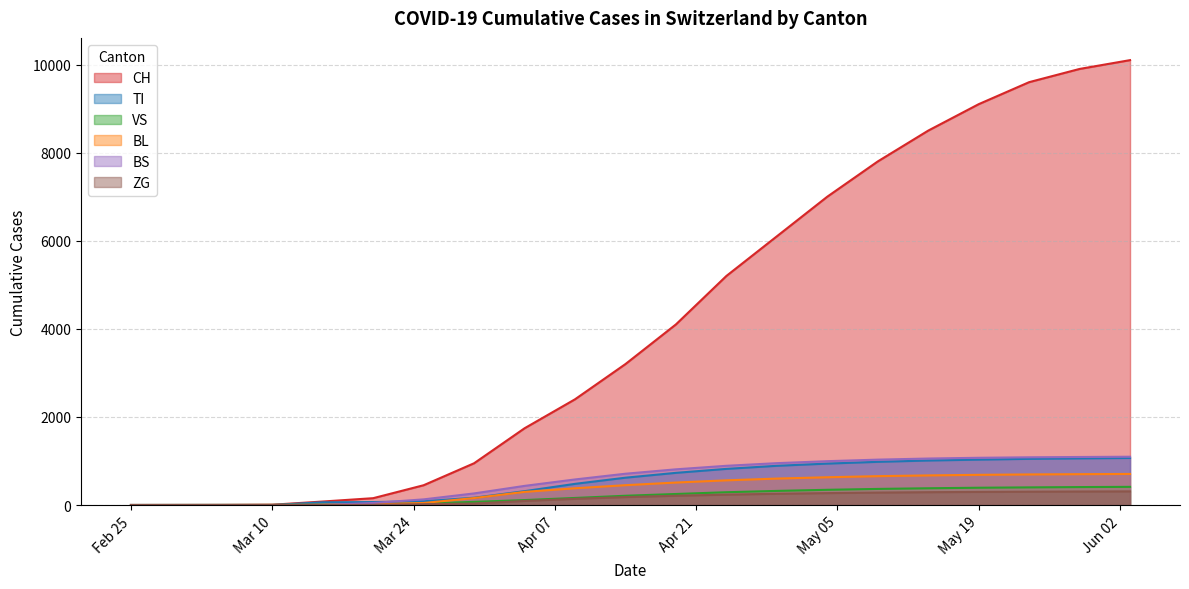

What is the total value across all series at Mar 10?

10